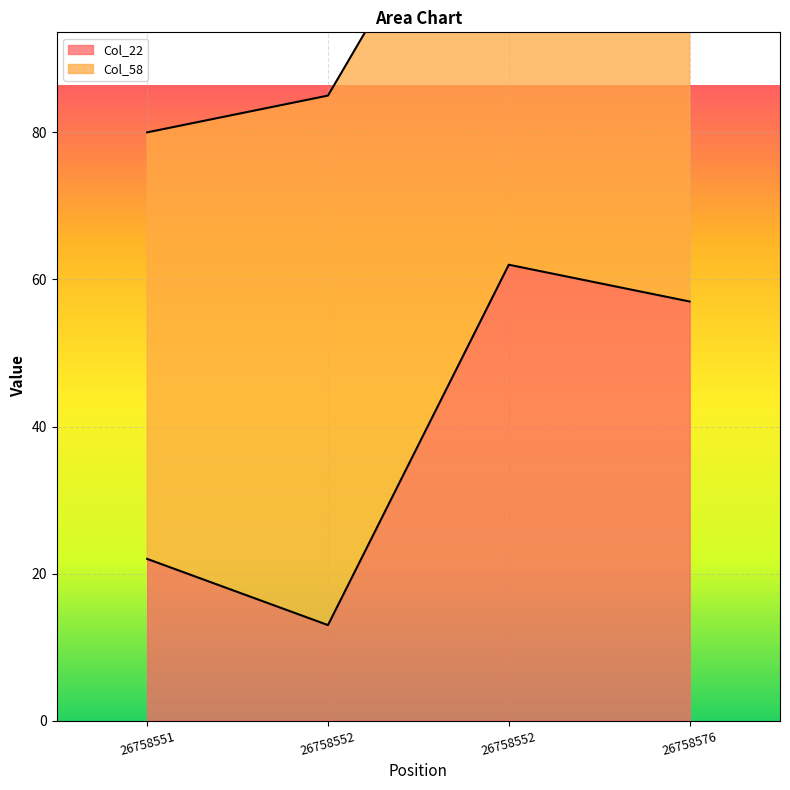

Where is the data nearest to the value 37?

26758551